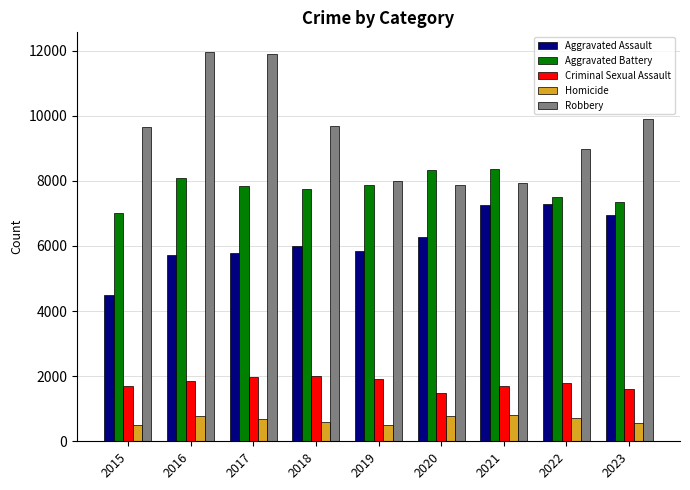

Is it true that Aggravated Battery equals 7019 at 2015?

True